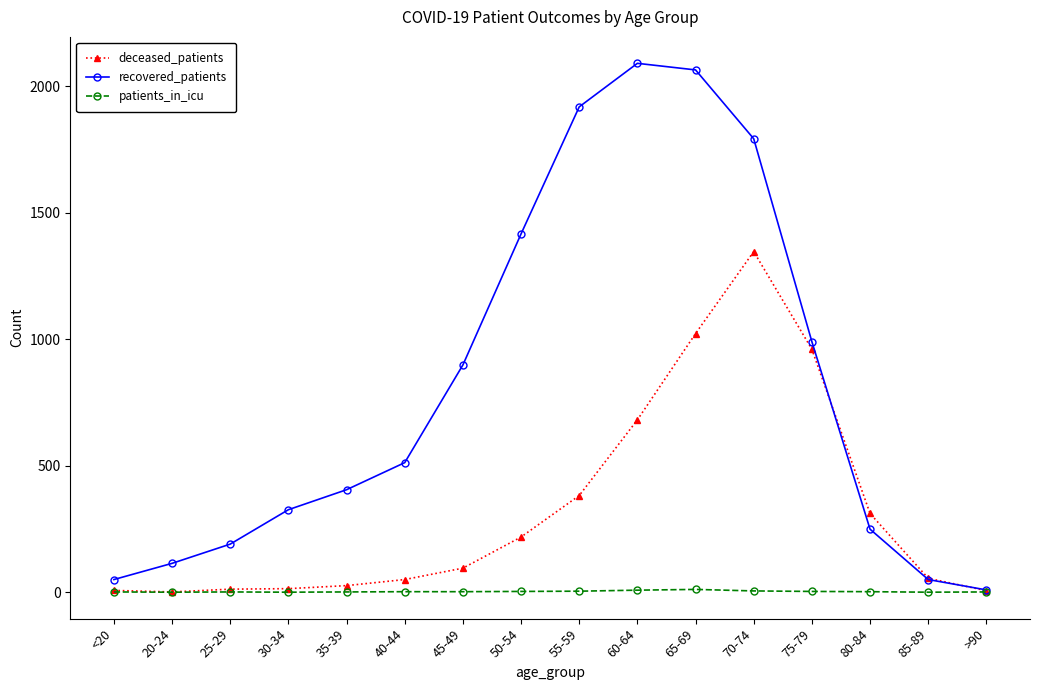

Where is recovered_patients nearest to the value 1049?

75-79